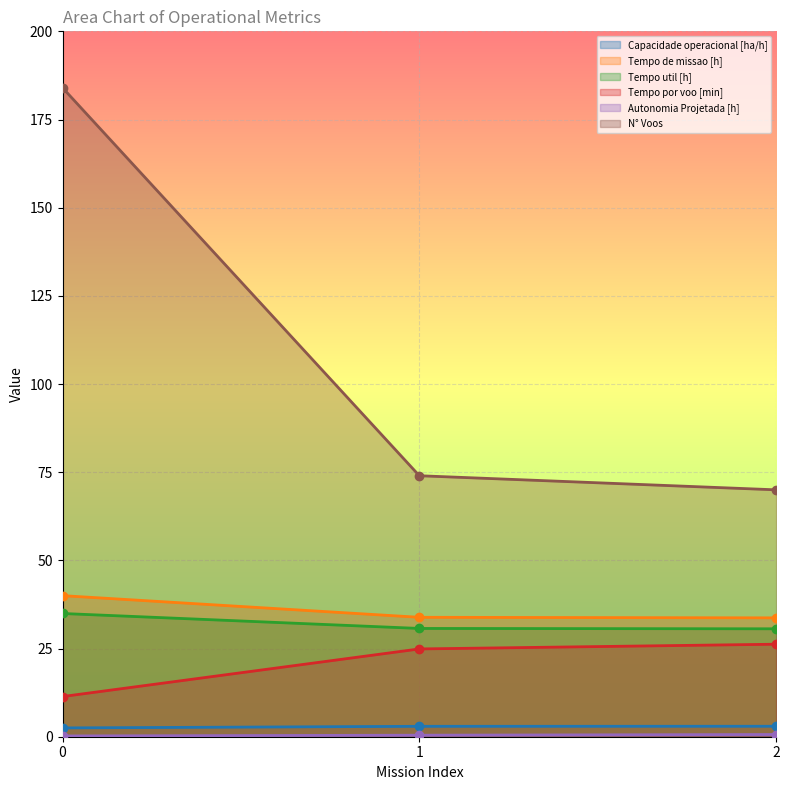

How many lines are shown in the chart?

6